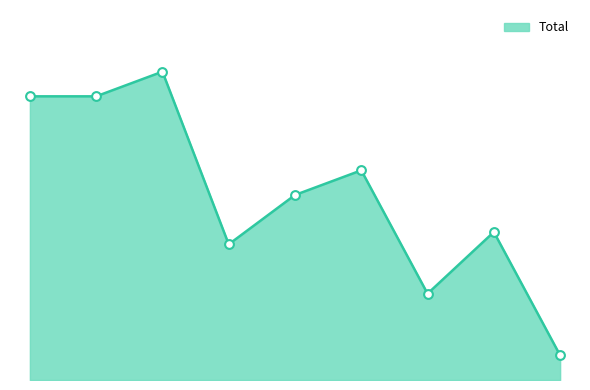

Is this an area chart (filled region under the line)?

Yes